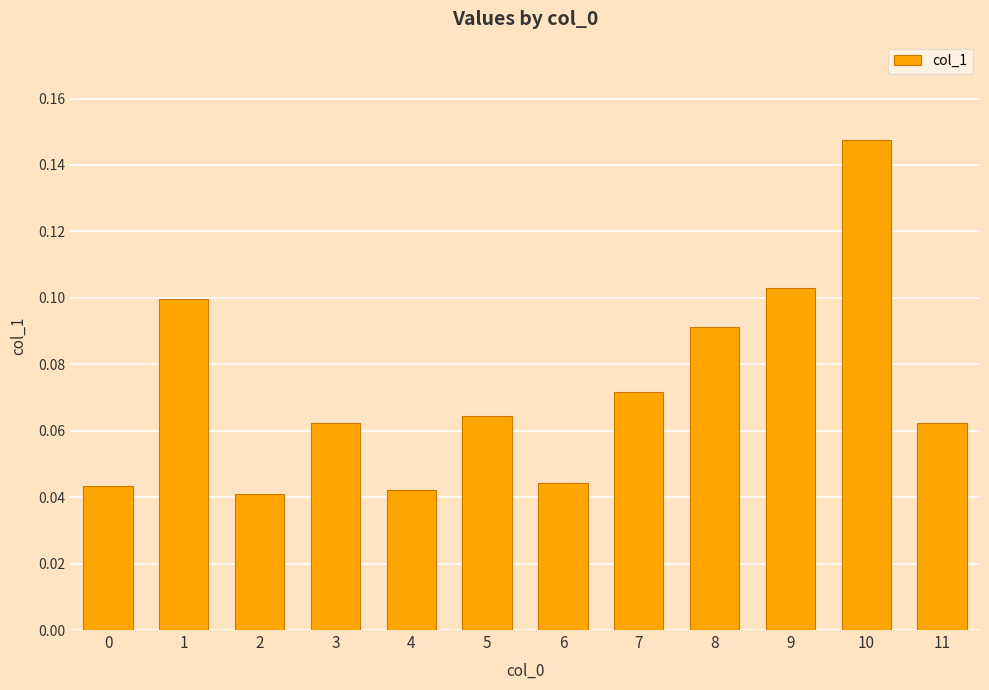

What is the sum of all values?

0.9